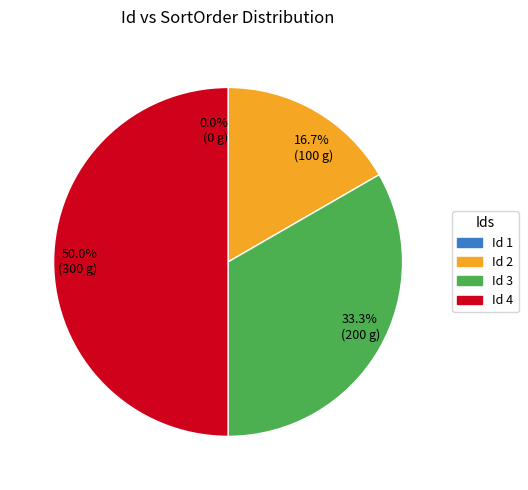

What is the change in value from 1 to 3?

+200